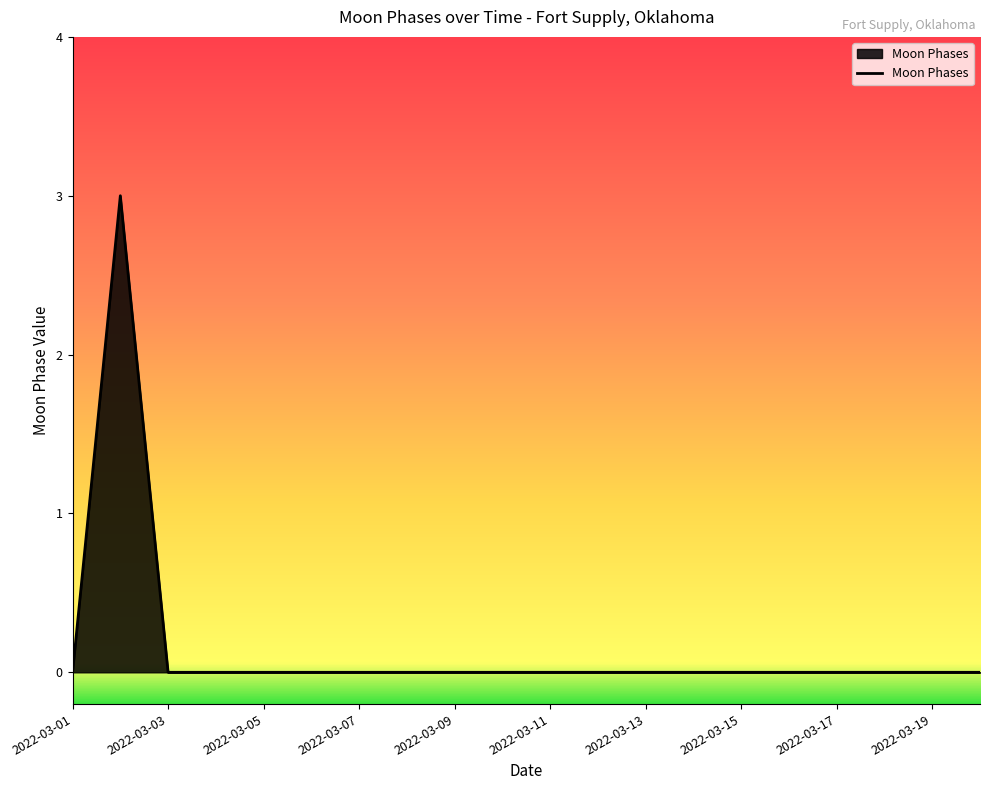

What is the greatest value displayed?

3